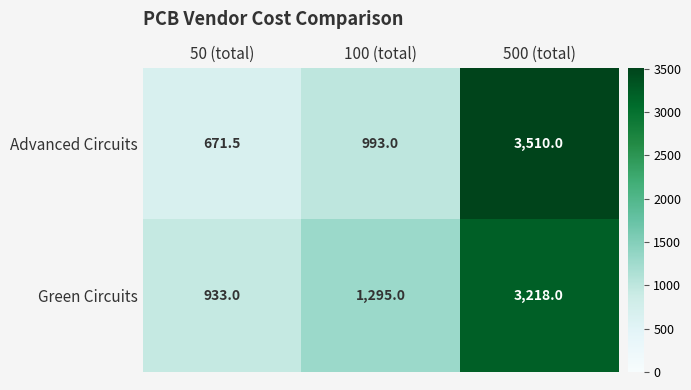

Which category has the lowest value across all series?

50 (total)